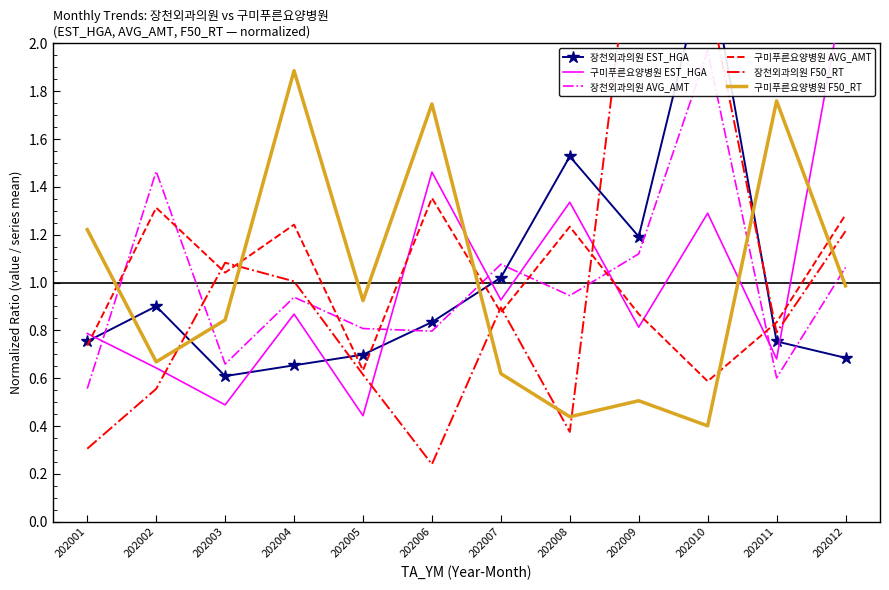

What value does the 장천외과의원 F50_RT series have at 202008?

0.4